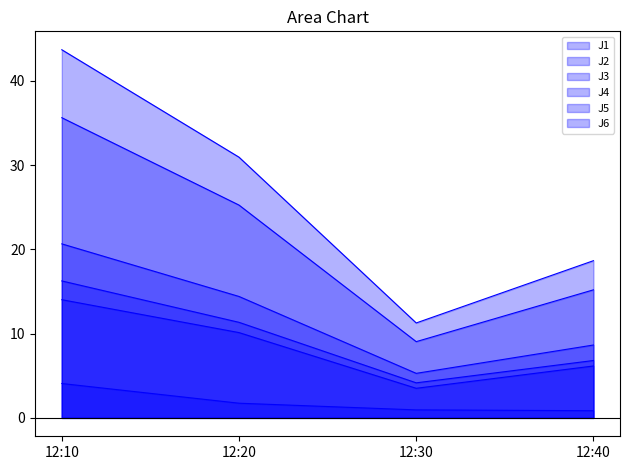

What is the spread (max minus min) of values at 12:10?

39.6